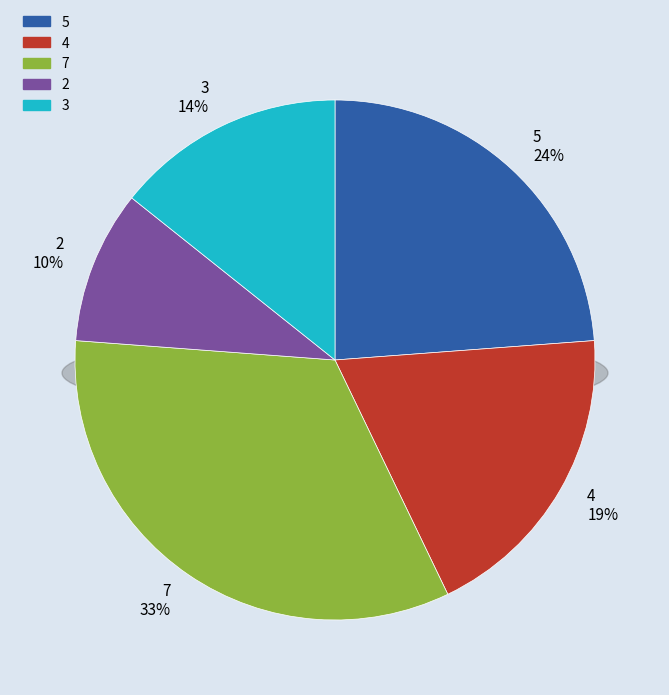

How many slices are in this pie chart?

5